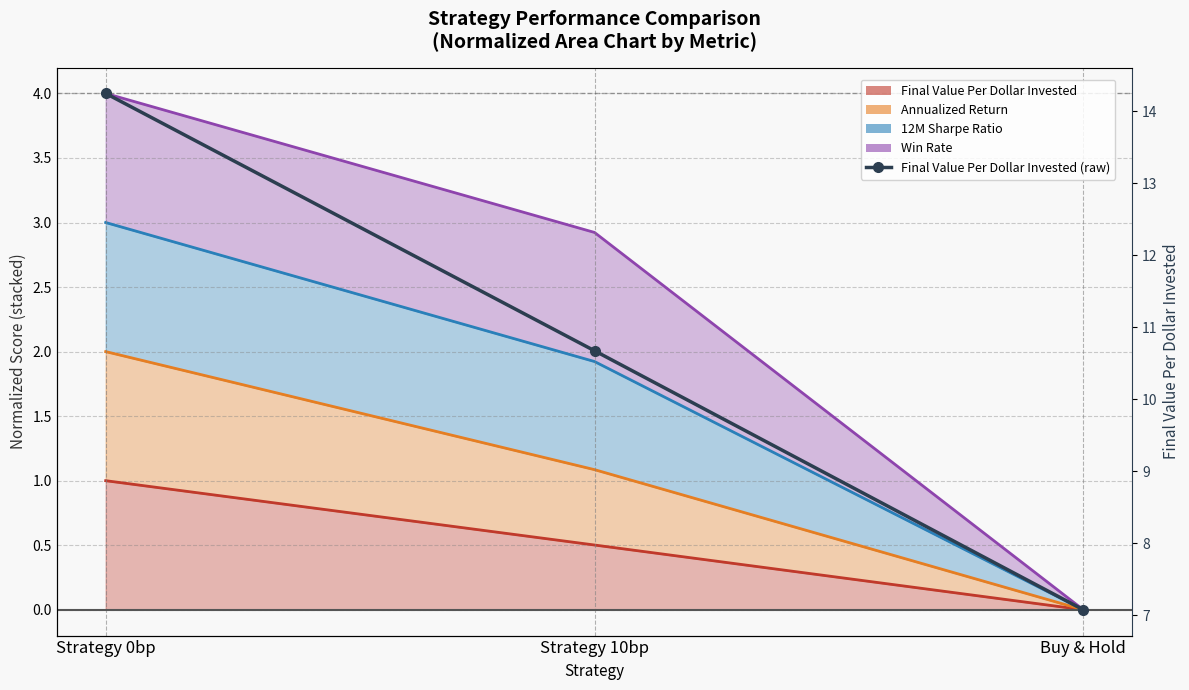

What is the minimum value shown in the chart?

7.1